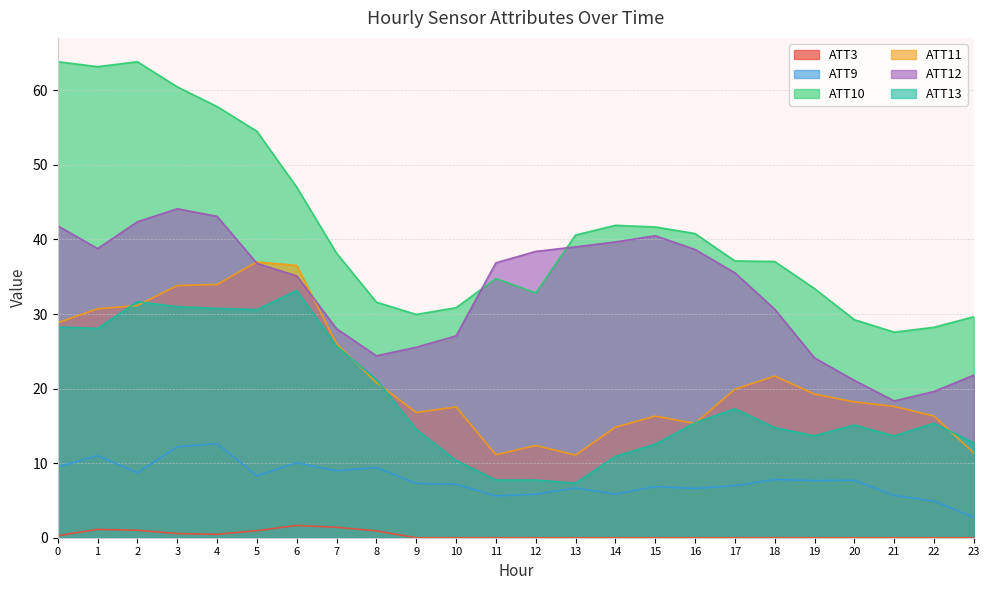

Where is the first local maximum for ATT10?

2